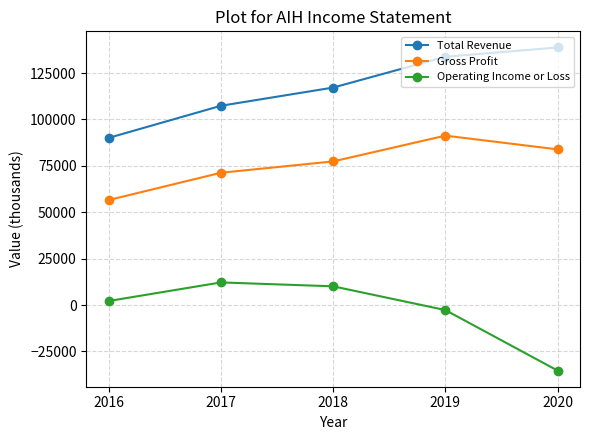

How many lines are shown in the chart?

3